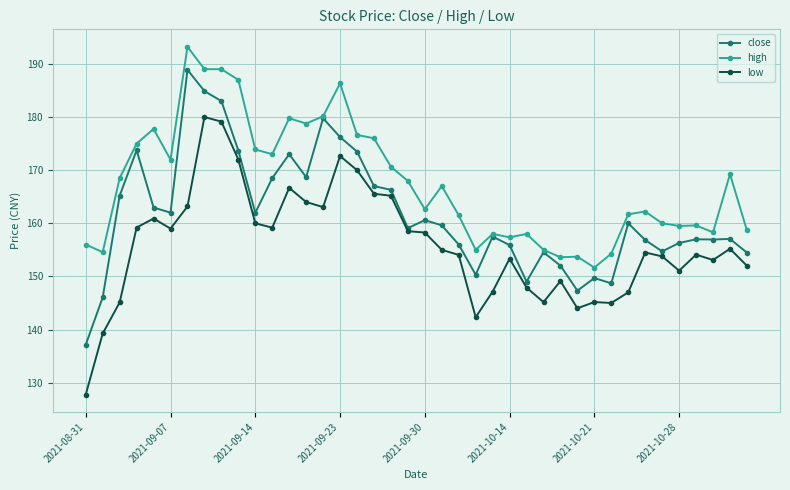

True or false: low and high intersect in this chart.

False